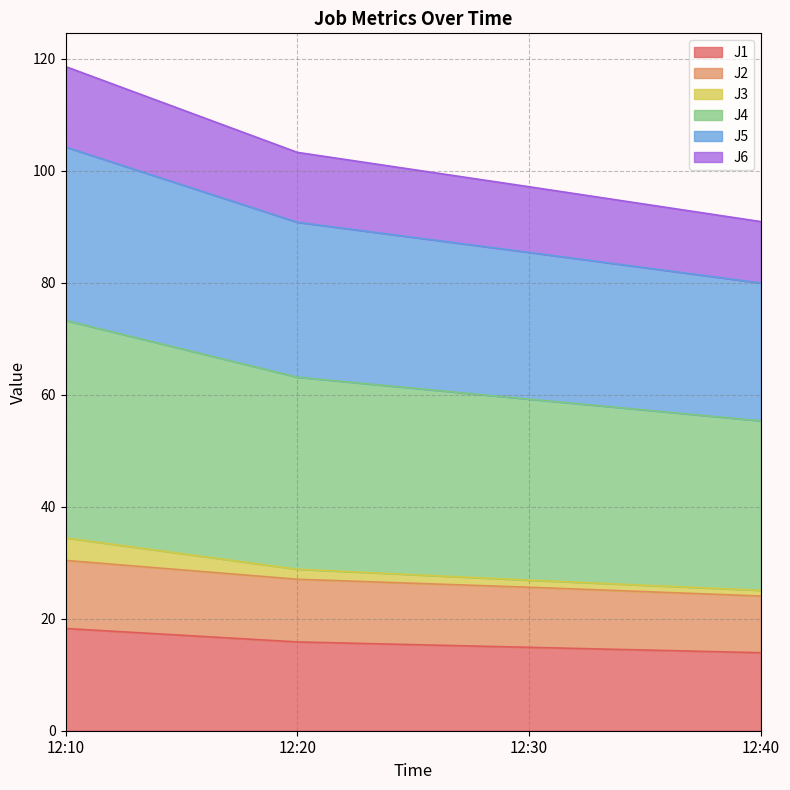

How many data points in J1 are above 15?

2